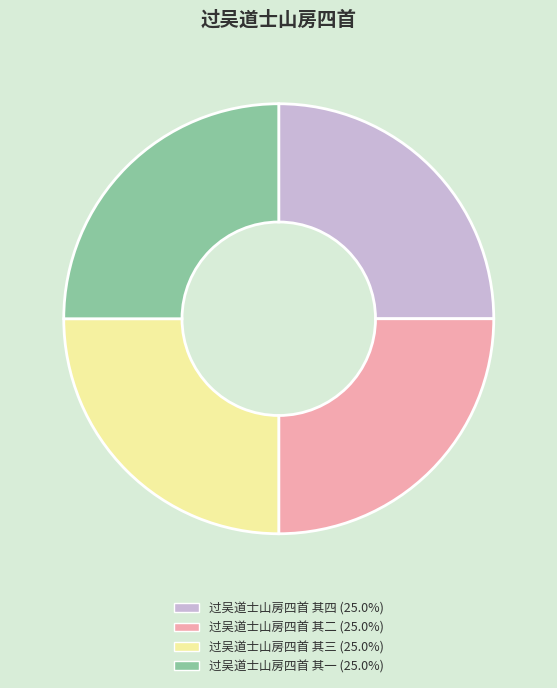

Count the number of slices in the pie.

4